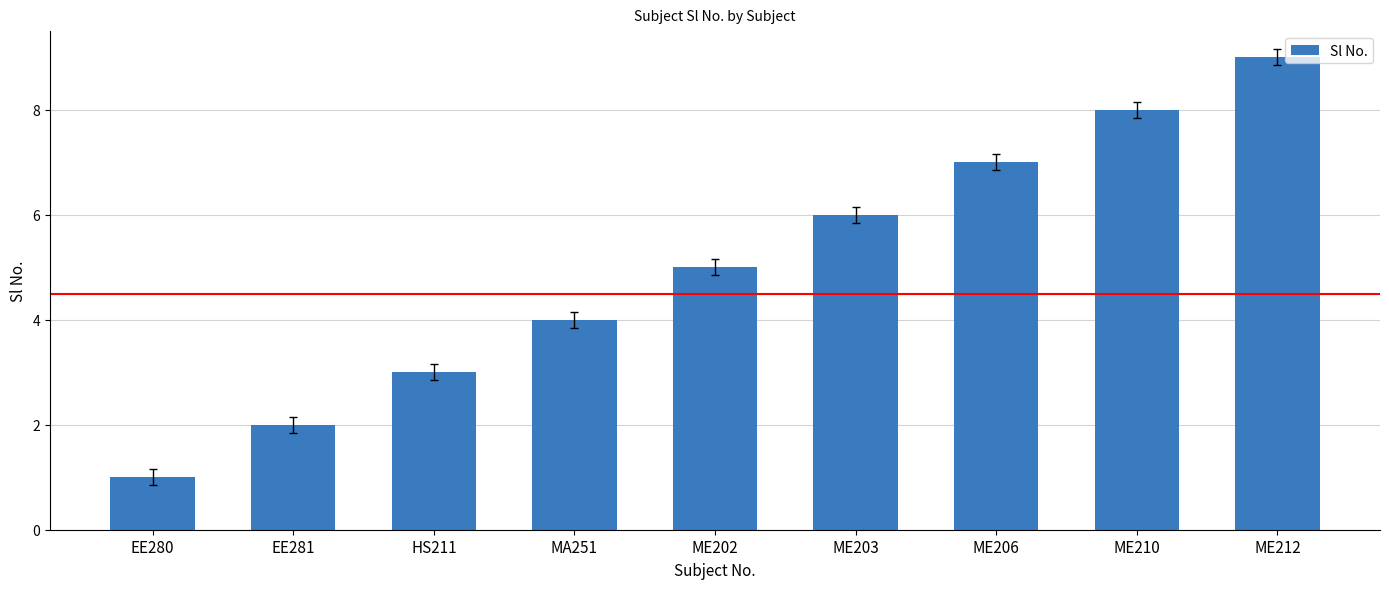

At which label is the value closest to 5?

ME202